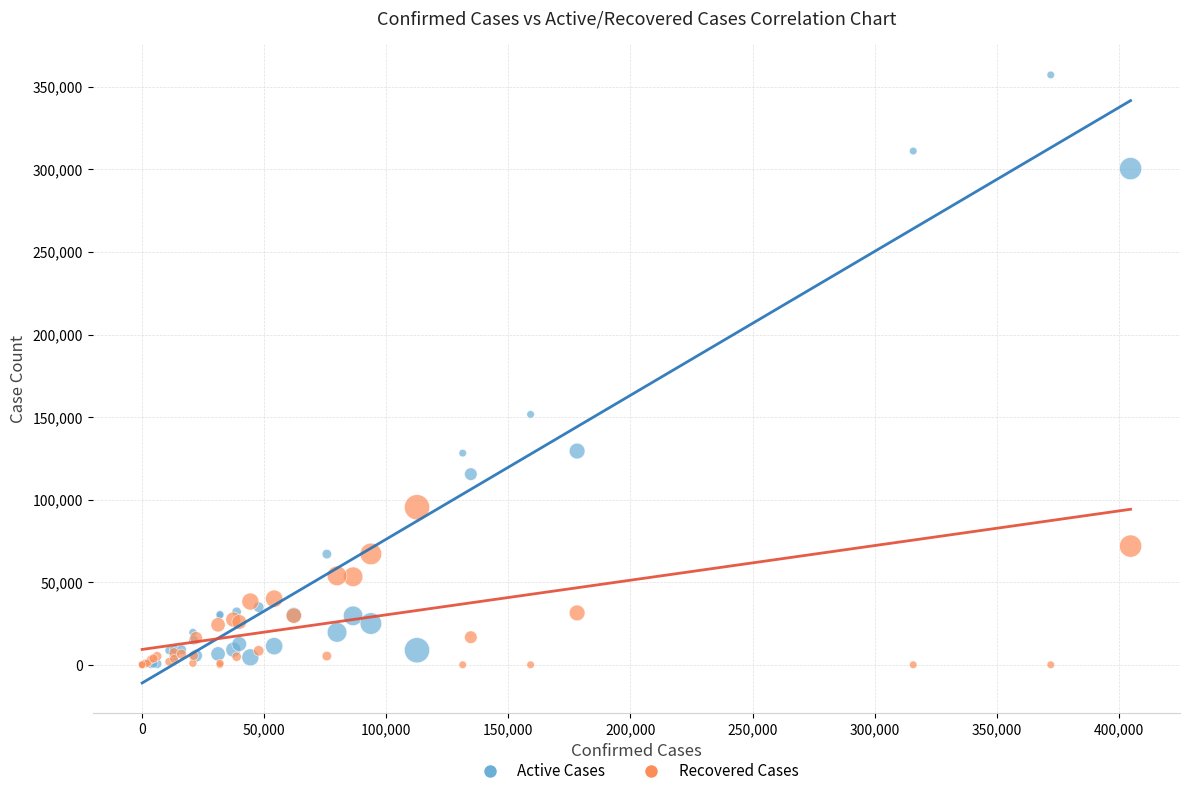

Across all series, what Y value is closest to 178608?

151630